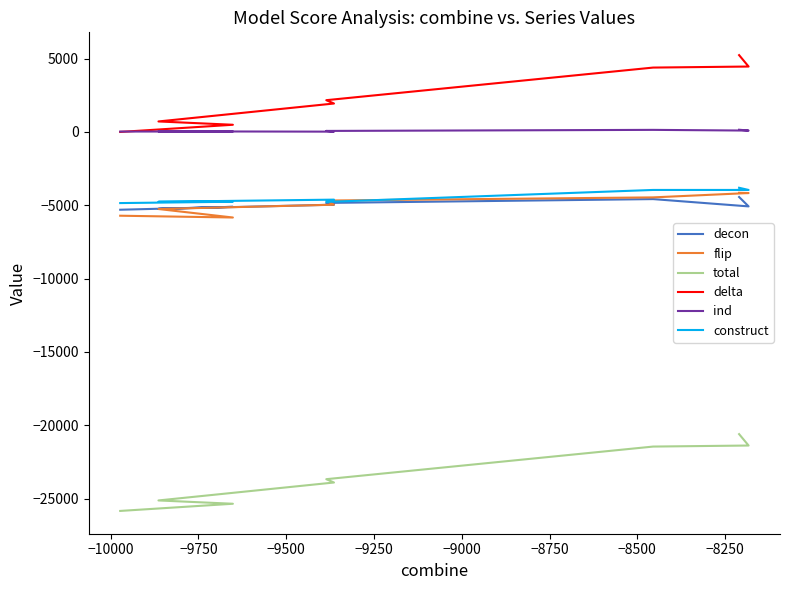

What is the sum of the ind values at −9500 and −9250?

89